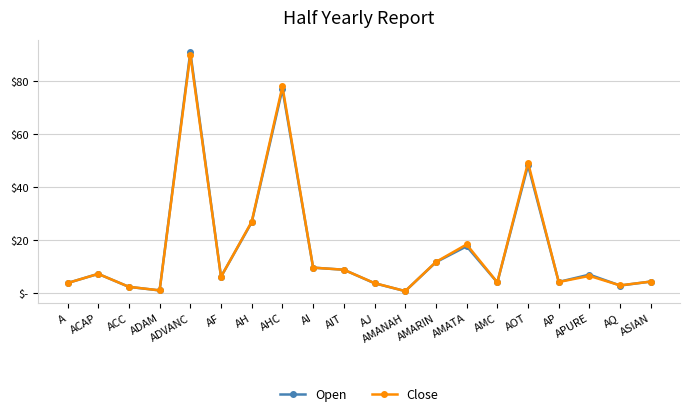

What are all the series names shown in the legend?

Open, Close